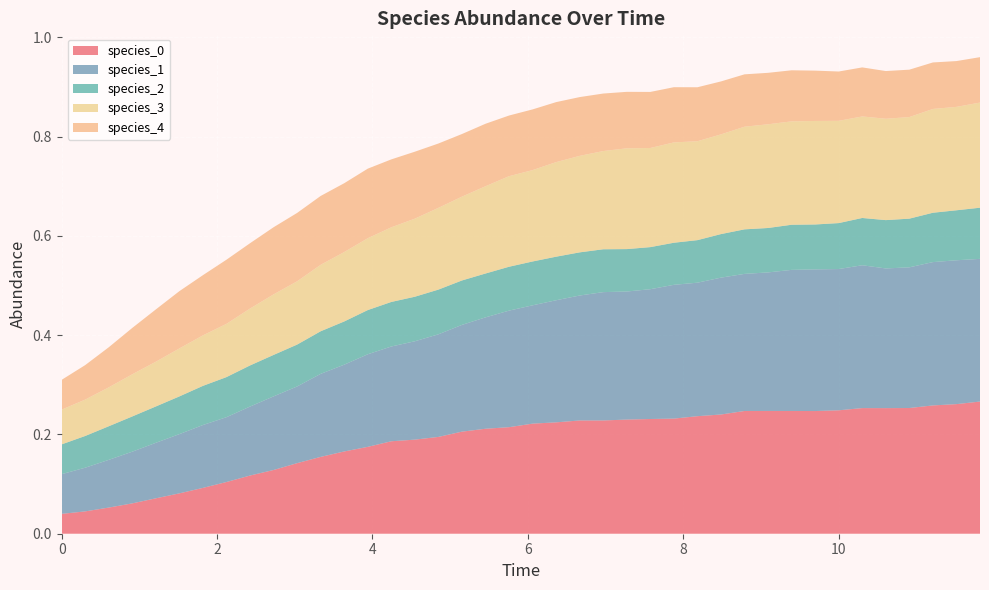

Reading right to left, transcribe all the data shown in this chart.

species_0: 39=0.3	38=0.3	37=0.3	36=0.3	35=0.3	34=0.3	33=0.2	32=0.2	31=0.2	30=0.2	29=0.2	28=0.2	27=0.2	26=0.2	25=0.2	24=0.2	23=0.2	22=0.2	21=0.2	20=0.2	19=0.2	18=0.2	17=0.2	16=0.2	15=0.2	14=0.2	13=0.2	12=0.2	11=0.2	10=0.1	9=0.1	8=0.1	7=0.1	6=0.1	5=0.1	4=0.1	3=0.1	2=0.1	1=0.0	0=0.0
species_1: 39=0.3	38=0.3	37=0.3	36=0.3	35=0.3	34=0.3	33=0.3	32=0.3	31=0.3	30=0.3	29=0.3	28=0.3	27=0.3	26=0.3	25=0.3	24=0.3	23=0.3	22=0.3	21=0.2	20=0.2	19=0.2	18=0.2	17=0.2	16=0.2	15=0.2	14=0.2	13=0.2	12=0.2	11=0.2	10=0.2	9=0.1	8=0.1	7=0.1	6=0.1	5=0.1	4=0.1	3=0.1	2=0.1	1=0.1	0=0.1
species_2: 39=0.1	38=0.1	37=0.1	36=0.1	35=0.1	34=0.1	33=0.1	32=0.1	31=0.1	30=0.1	29=0.1	28=0.1	27=0.1	26=0.1	25=0.1	24=0.1	23=0.1	22=0.1	21=0.1	20=0.1	19=0.1	18=0.1	17=0.1	16=0.1	15=0.1	14=0.1	13=0.1	12=0.1	11=0.1	10=0.1	9=0.1	8=0.1	7=0.1	6=0.1	5=0.1	4=0.1	3=0.1	2=0.1	1=0.1	0=0.1
species_3: 39=0.2	38=0.2	37=0.2	36=0.2	35=0.2	34=0.2	33=0.2	32=0.2	31=0.2	30=0.2	29=0.2	28=0.2	27=0.2	26=0.2	25=0.2	24=0.2	23=0.2	22=0.2	21=0.2	20=0.2	19=0.2	18=0.2	17=0.2	16=0.2	15=0.2	14=0.2	13=0.1	12=0.1	11=0.1	10=0.1	9=0.1	8=0.1	7=0.1	6=0.1	5=0.1	4=0.1	3=0.1	2=0.1	1=0.1	0=0.1
species_4: 39=0.1	38=0.1	37=0.1	36=0.1	35=0.1	34=0.1	33=0.1	32=0.1	31=0.1	30=0.1	29=0.1	28=0.1	27=0.1	26=0.1	25=0.1	24=0.1	23=0.1	22=0.1	21=0.1	20=0.1	19=0.1	18=0.1	17=0.1	16=0.1	15=0.1	14=0.1	13=0.1	12=0.1	11=0.1	10=0.1	9=0.1	8=0.1	7=0.1	6=0.1	5=0.1	4=0.1	3=0.1	2=0.1	1=0.1	0=0.1